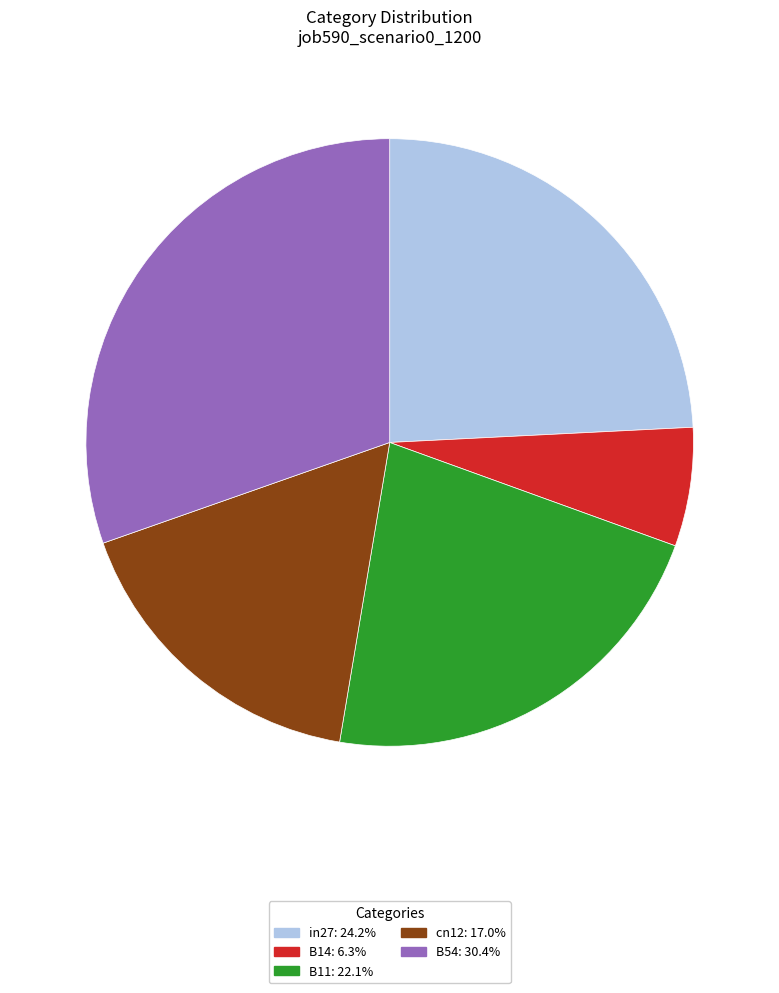

Which slice is the largest?

B54